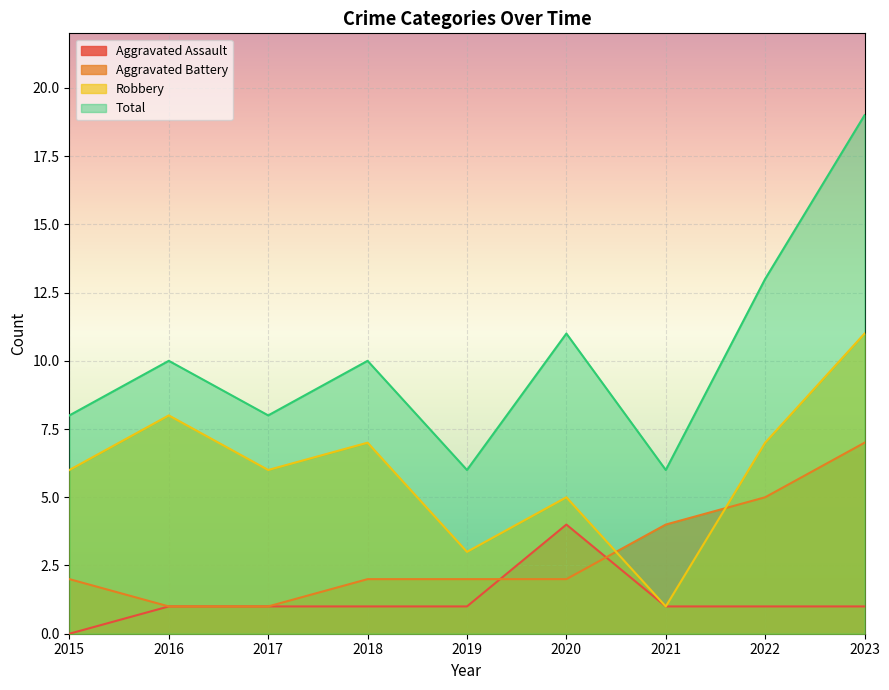

What is the maximum value for Robbery?

11